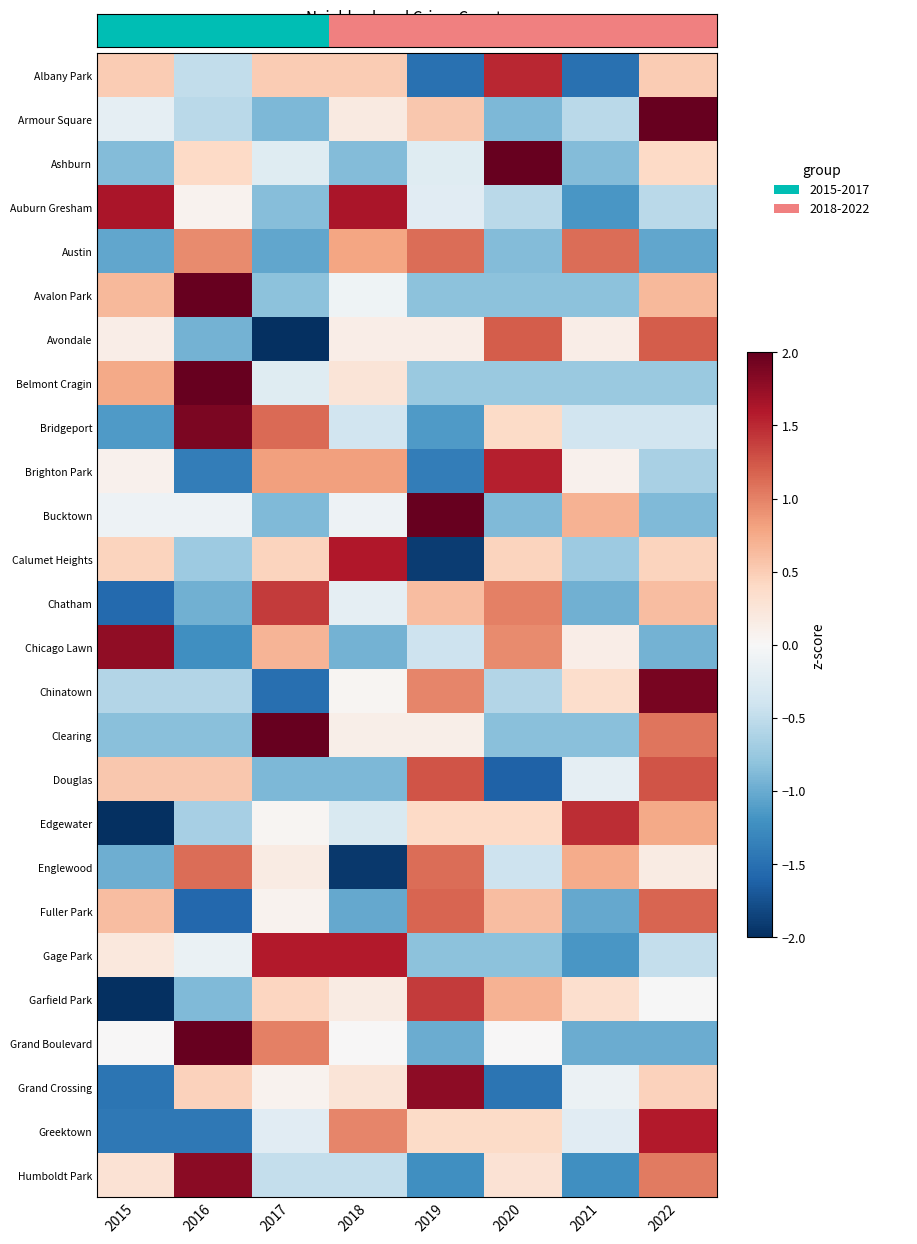

What is the minimum value shown in the chart?

-2.1